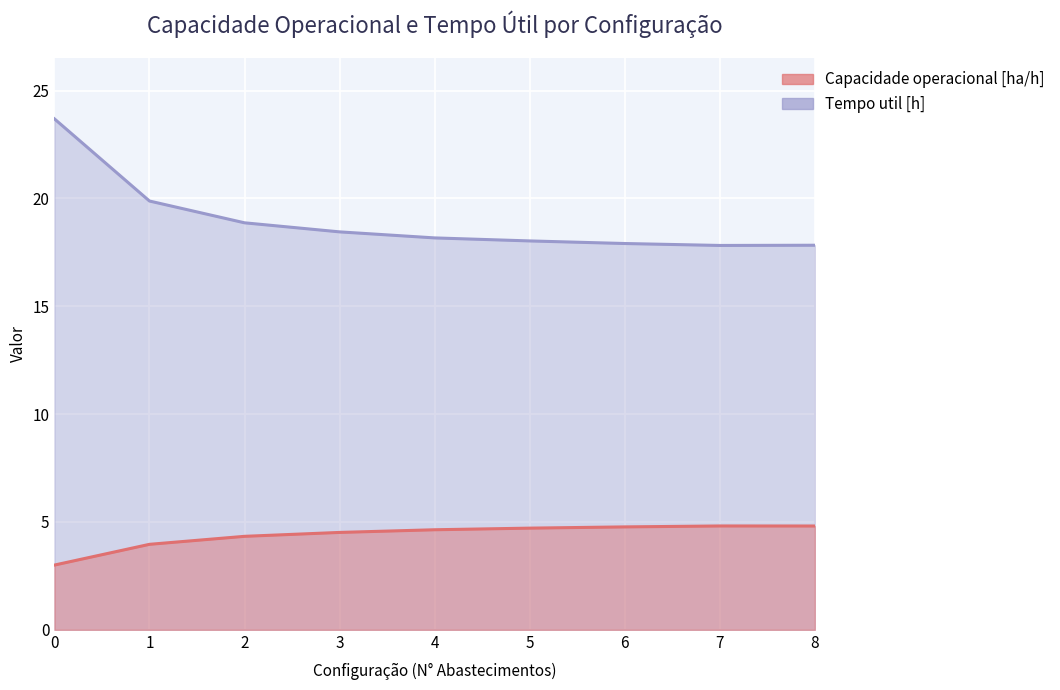

What are all the series names shown in the legend?

Capacidade operacional [ha/h], Tempo util [h]